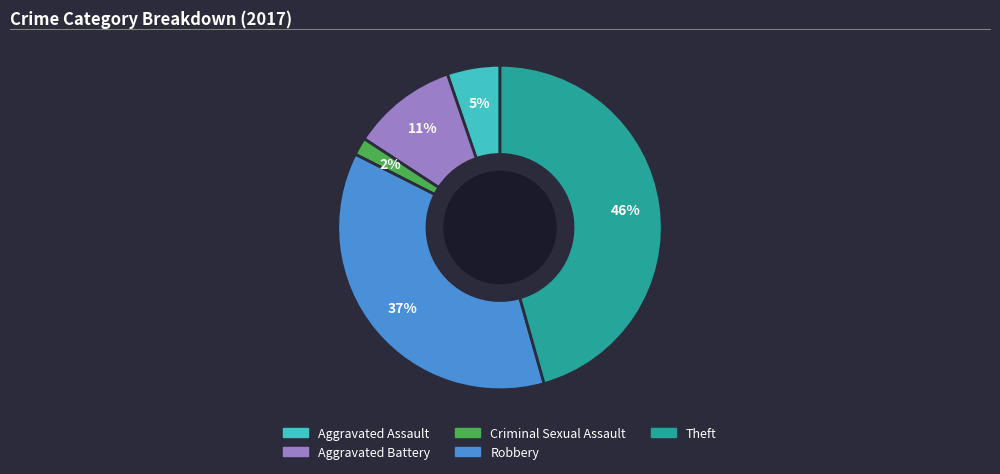

Combined, do Theft and Aggravated Assault account for over 50%?

Yes